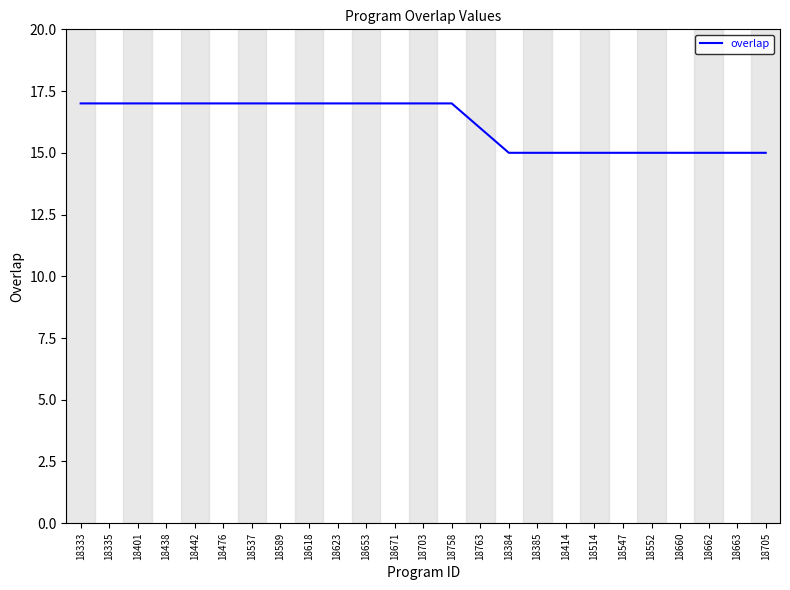

Reading left to right, transcribe all the data shown in this chart.

18333=17	18335=17	18401=17	18438=17	18442=17	18476=17	18537=17	18589=17	18618=17	18623=17	18653=17	18671=17	18703=17	18758=17	18763=16	18384=15	18385=15	18414=15	18514=15	18547=15	18552=15	18660=15	18662=15	18663=15	18705=15